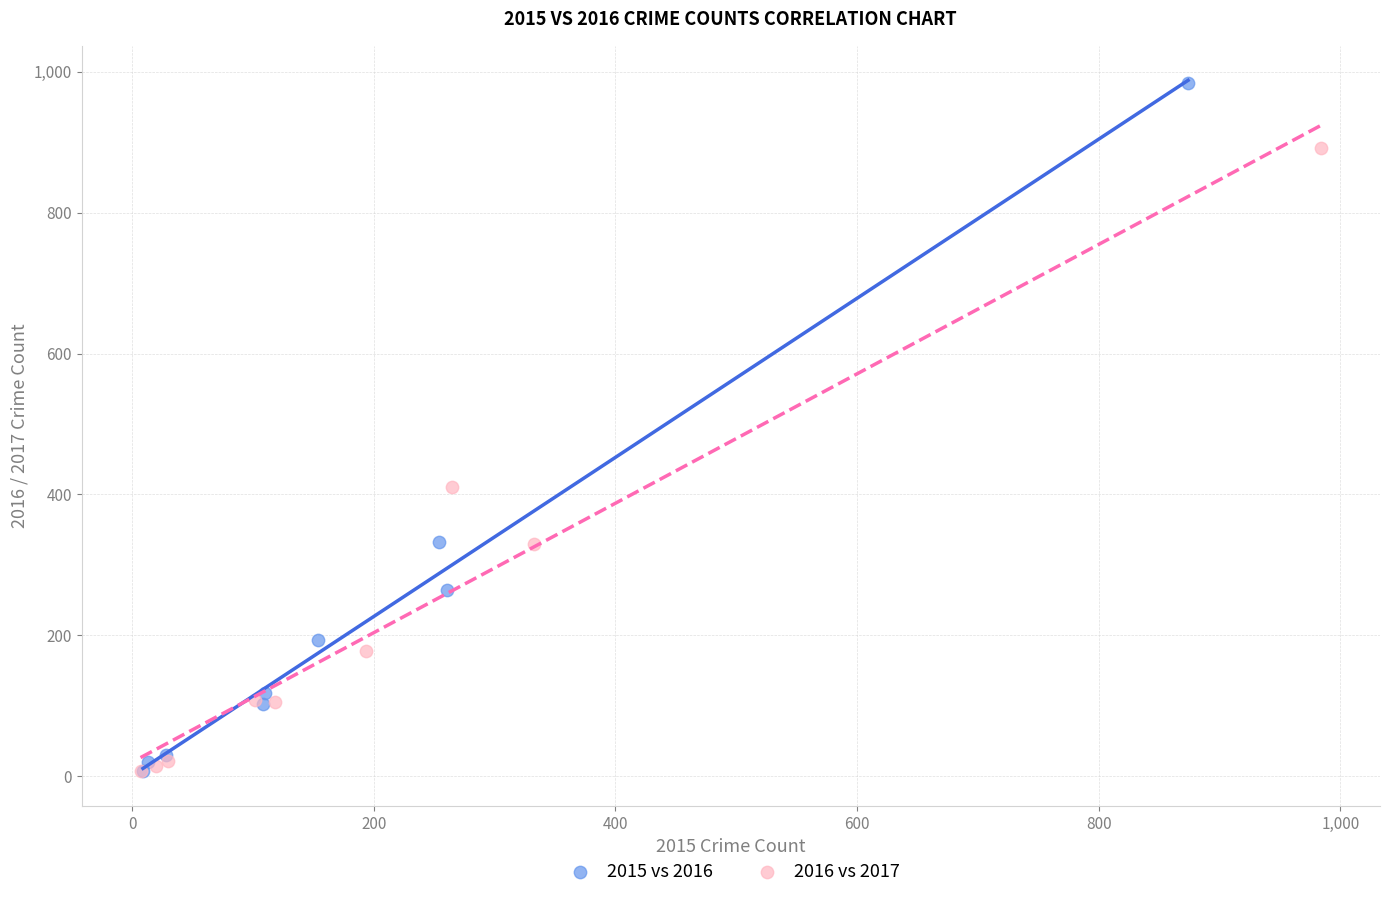

Which series contains the highest Y value?

2015 vs 2016